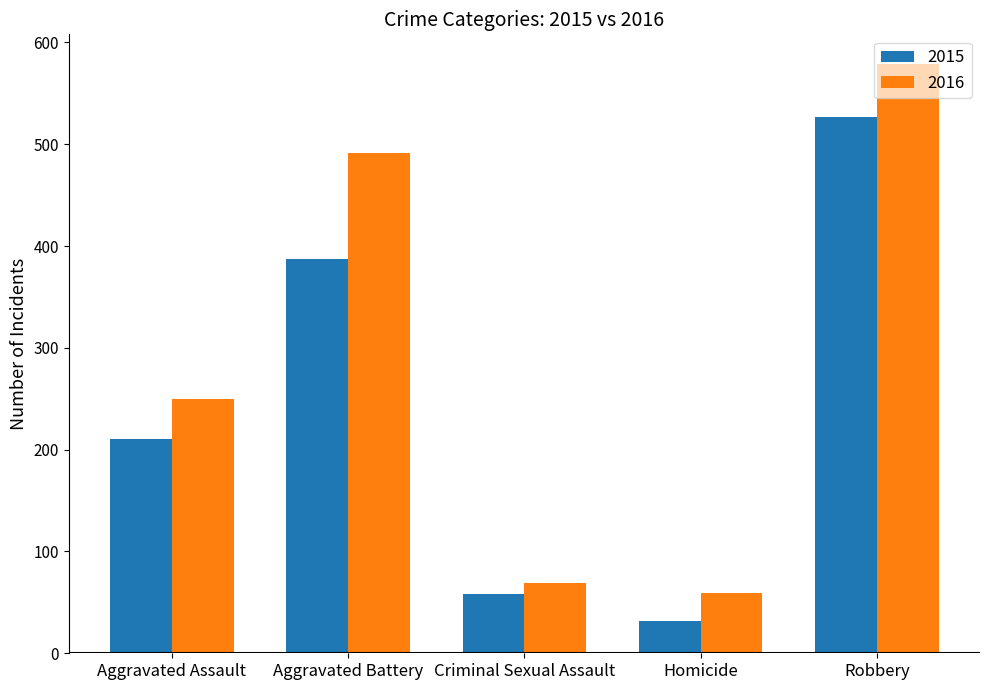

What are all the series names shown in the legend?

2015, 2016